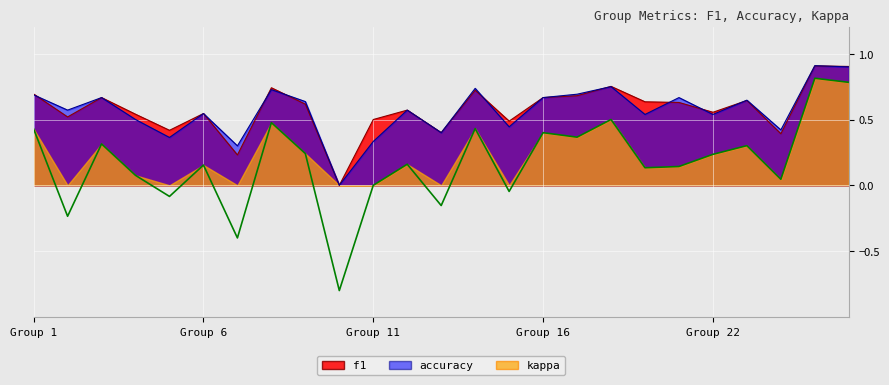

What is the minimum value for kappa?

-0.8